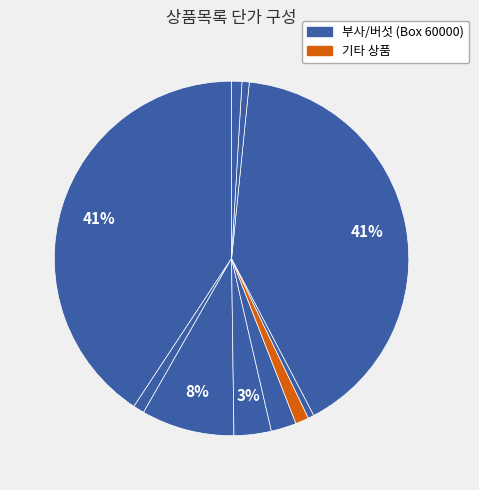

Count the number of slices in the pie.

10